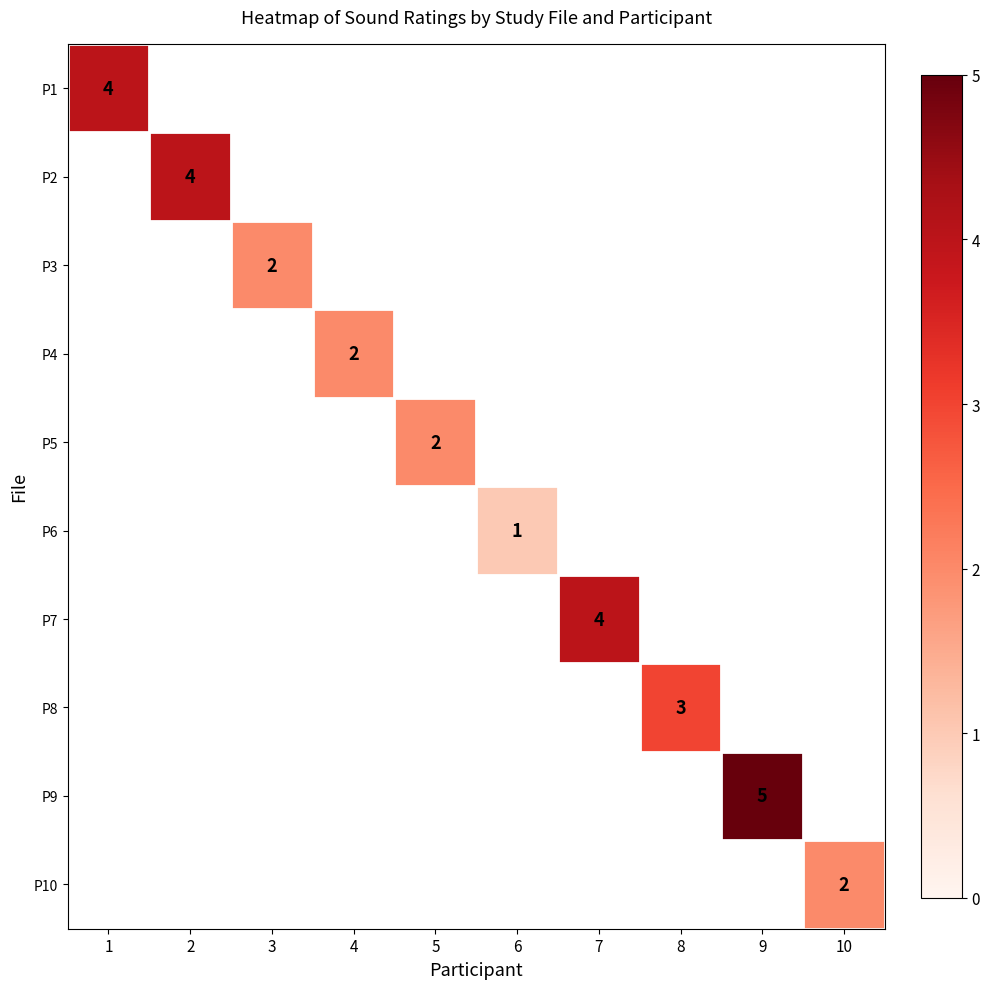

Which category has the lowest value in the P1 series?

1